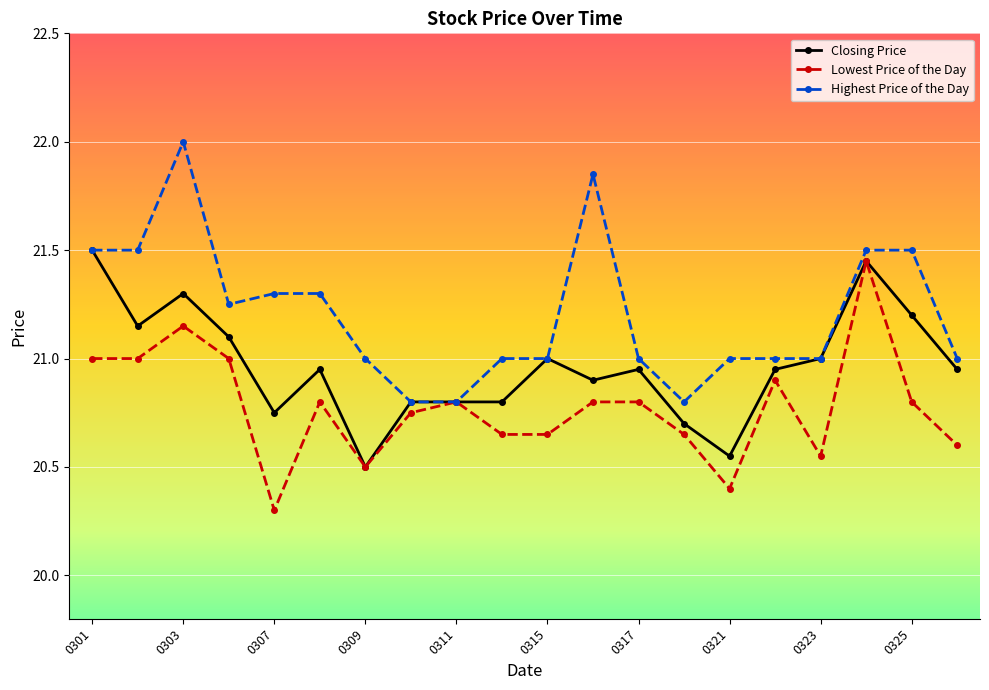

True or false: Closing Price has more than 0 interior local peaks.

True